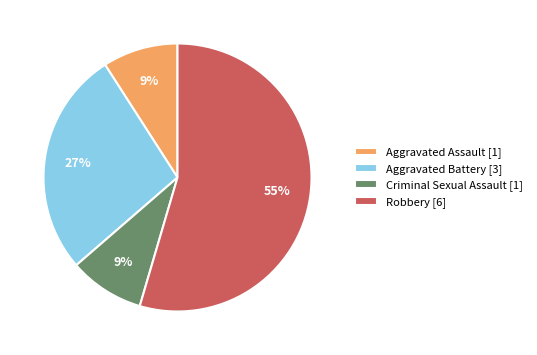

Which category has the biggest portion of the pie?

Robbery